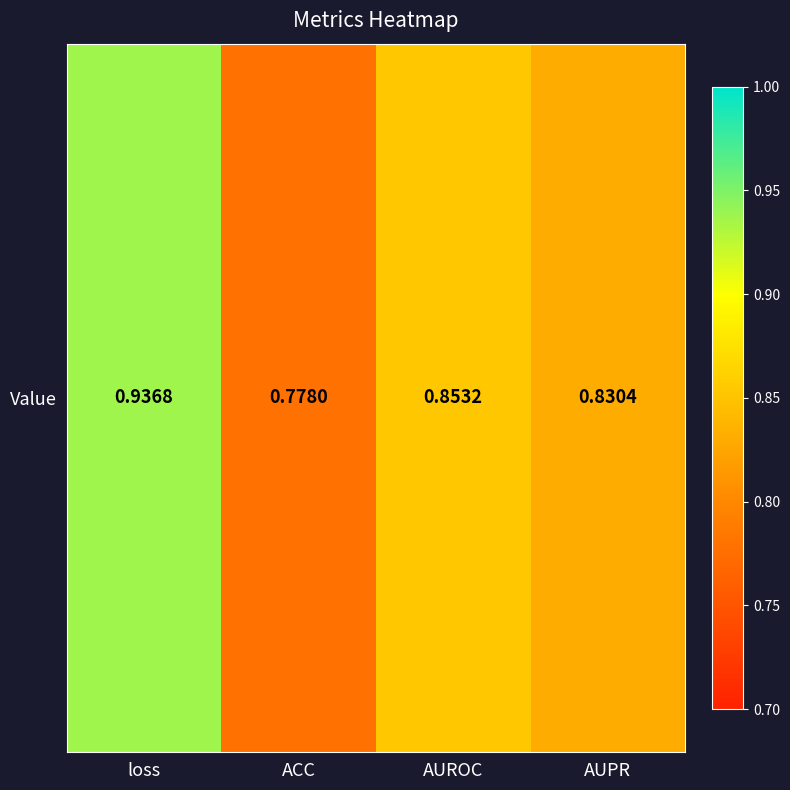

Which has a higher value, ACC or AUPR?

AUPR